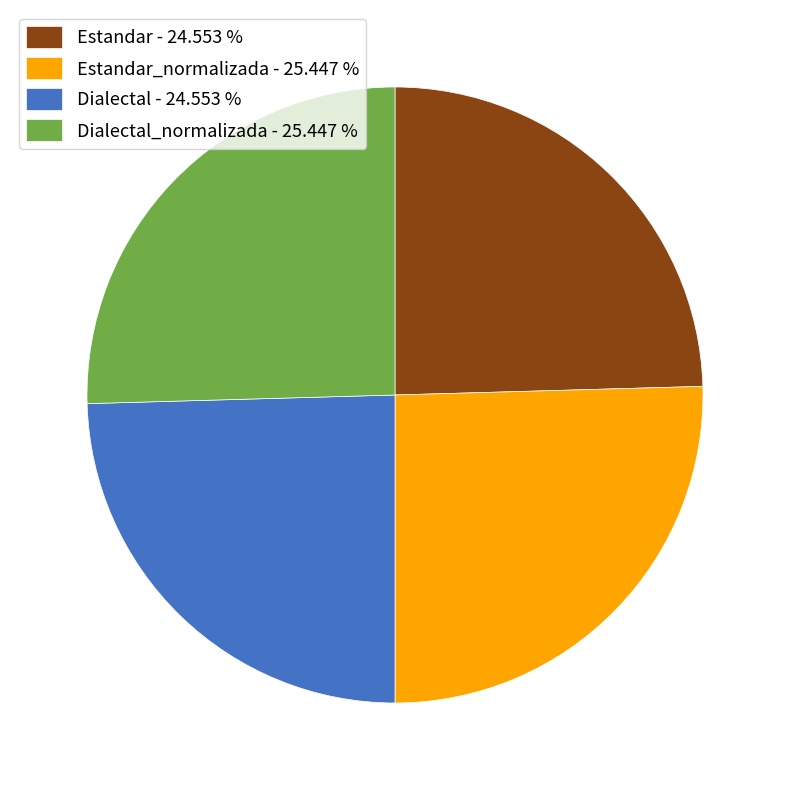

Is there any slice that represents more than half of the pie?

No